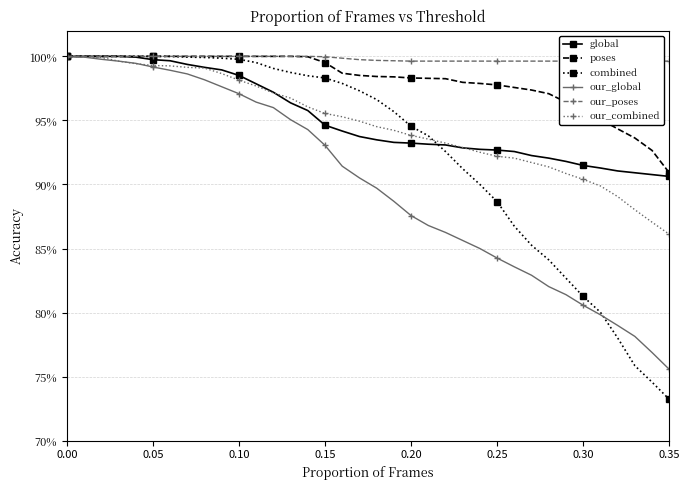

Which series has the largest range (max minus min)?

combined